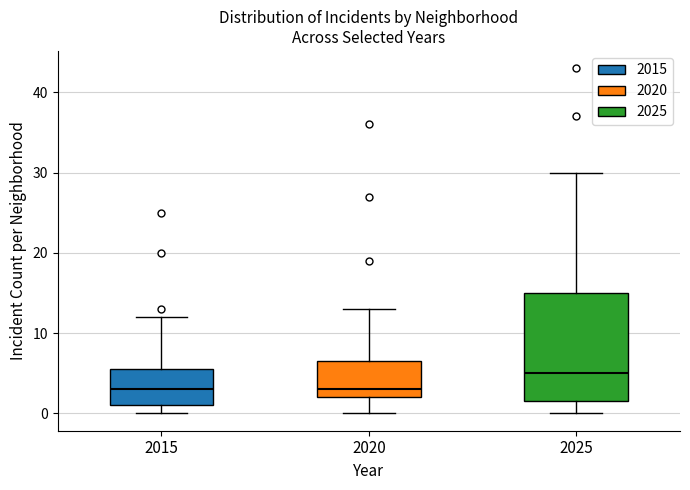

Where is the upper edge of the box at x = 2025 on the y-axis? The values are not printed on the chart, so give them approximately, as read against the axis.

15